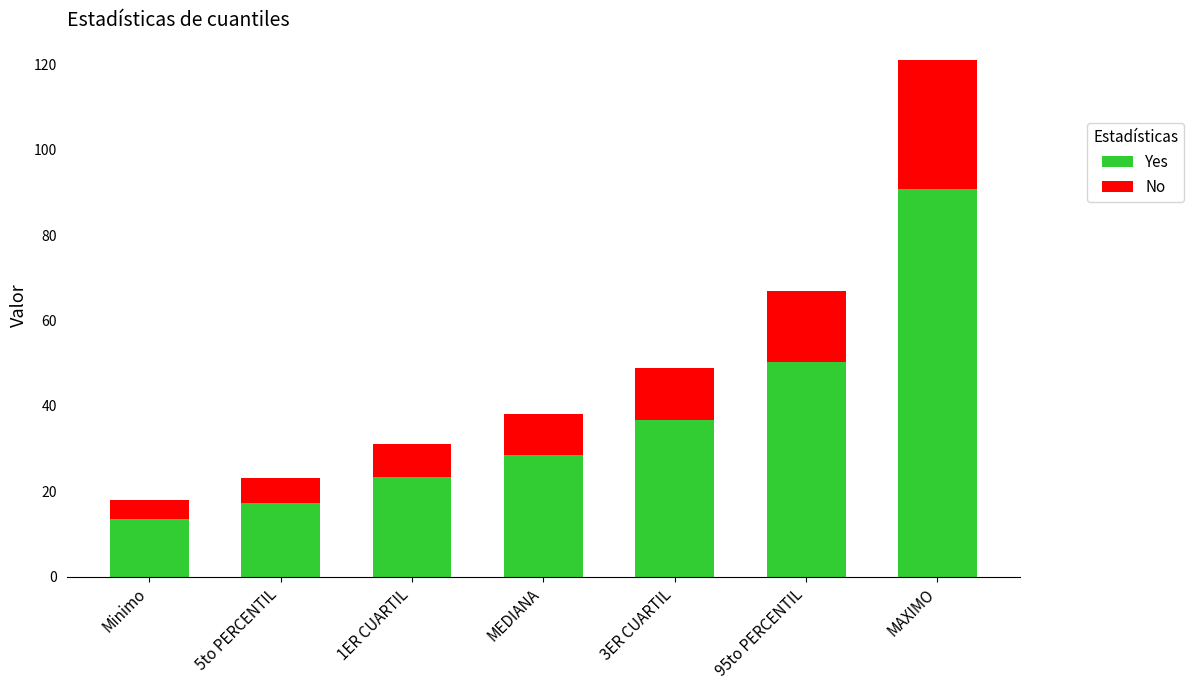

What is the total value across all series at Minimo?

18.0